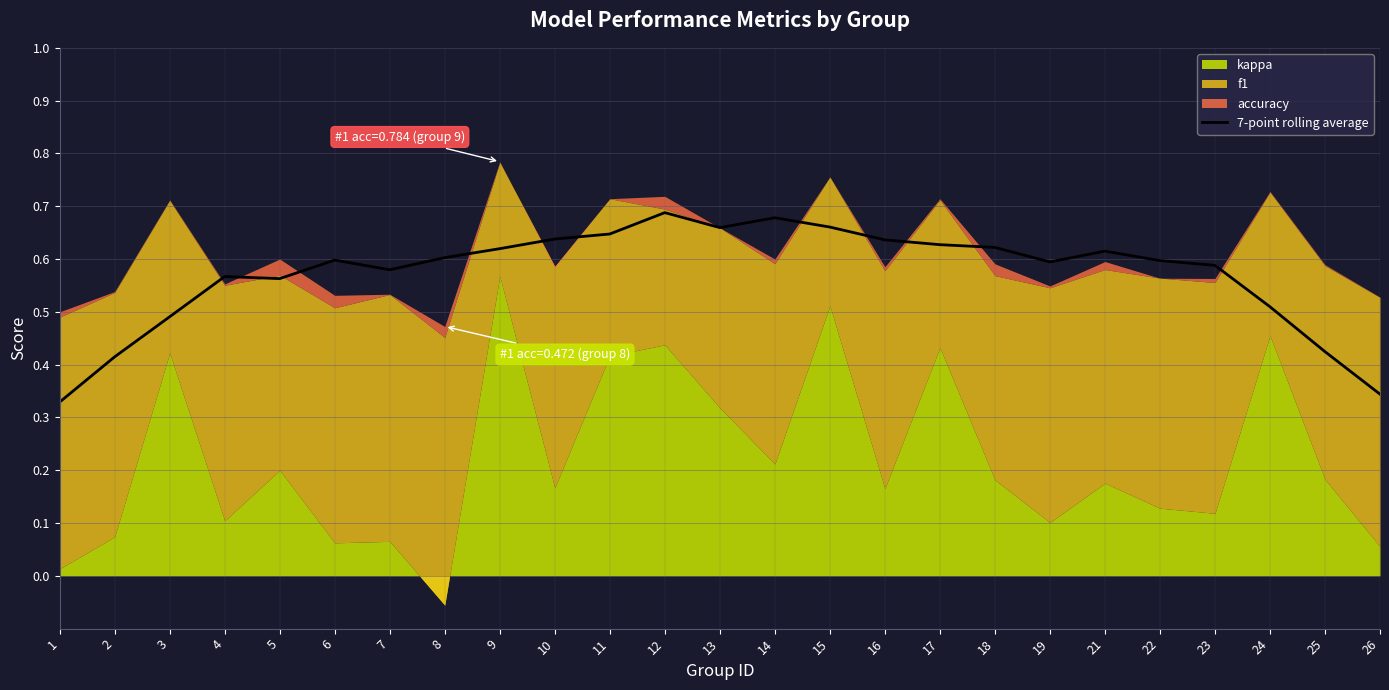

Is it true that 7-point rolling average equals 0.2 at 1?

False